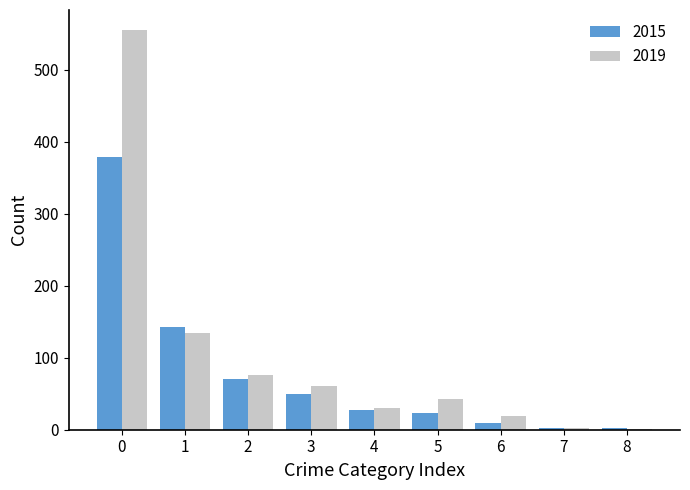

What is the maximum value for 2019?

555